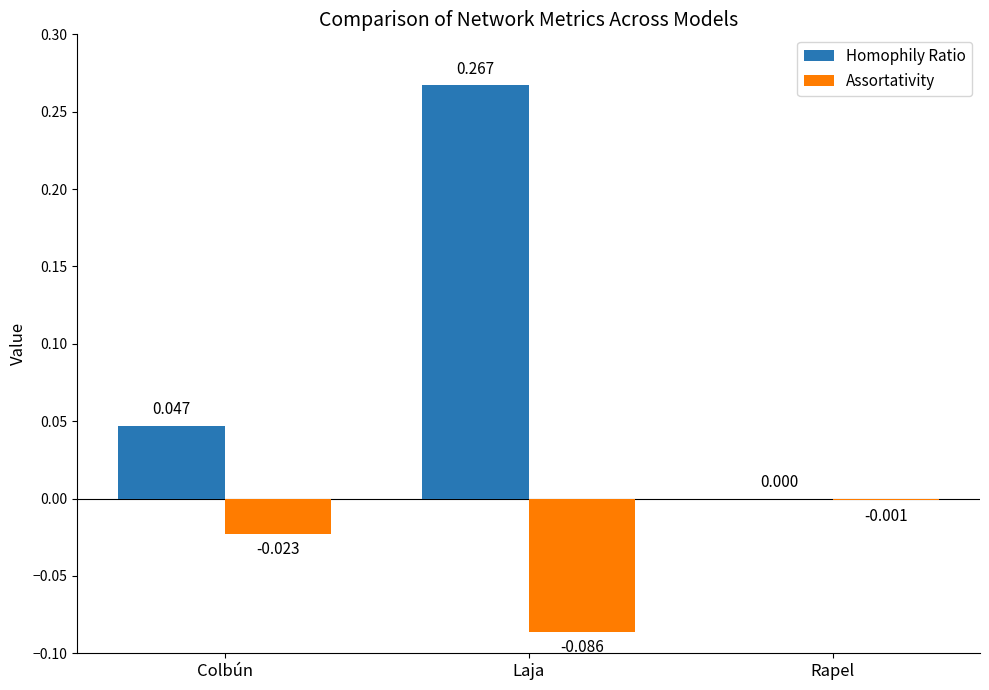

Which series has the largest total across all categories?

Homophily Ratio